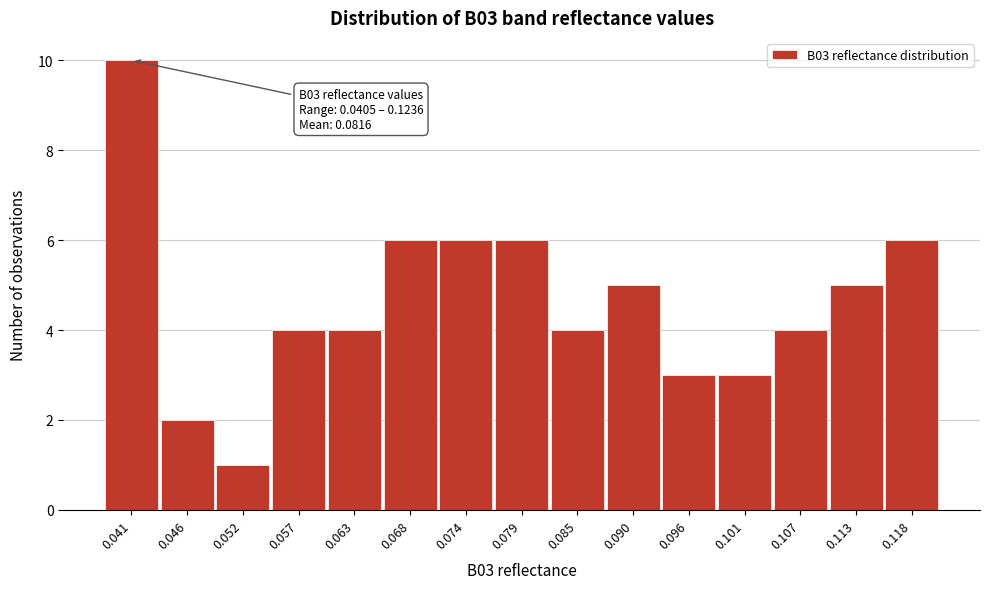

Reading left to right, what are all the values shown in this chart?

0.041=10	0.046=2	0.052=1	0.057=4	0.063=4	0.068=6	0.074=6	0.079=6	0.085=4	0.090=5	0.096=3	0.101=3	0.107=4	0.113=5	0.118=6